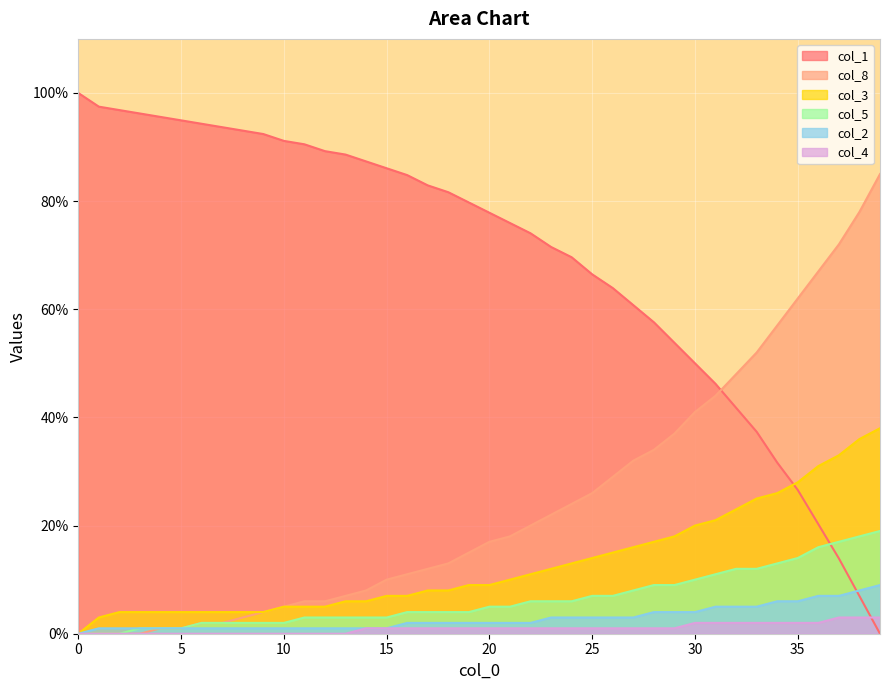

What is the spread (max minus min) of values at 34?

55.0